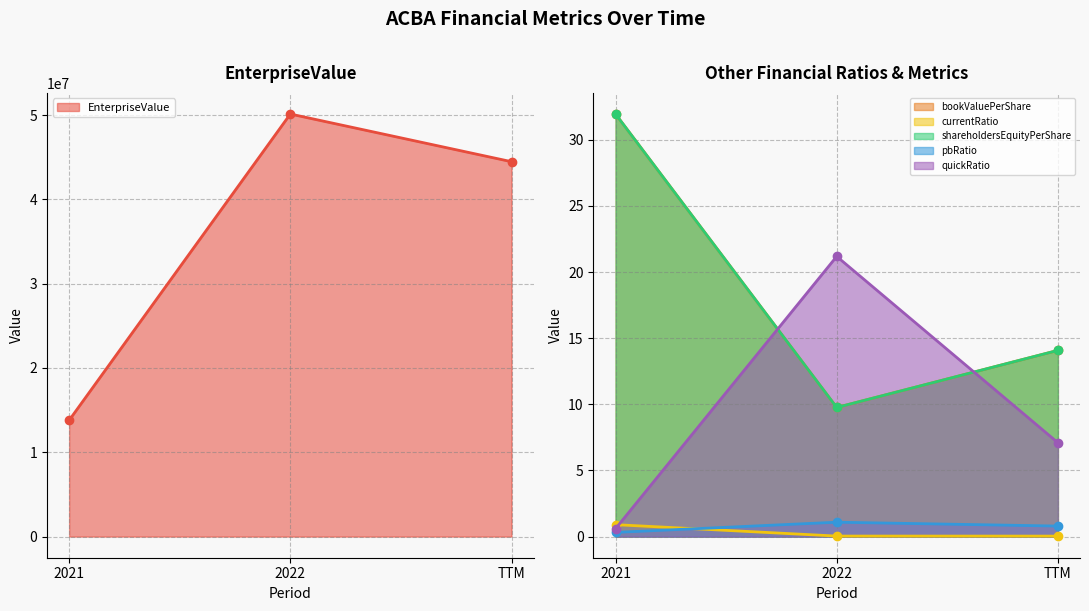

True or false: EnterpriseValue has a value of 44471928.0 at TTM.

True